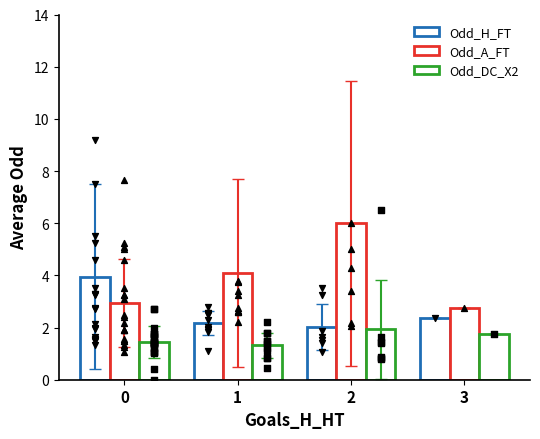

Which series has the widest spread of Y values?

Odd_A_FT